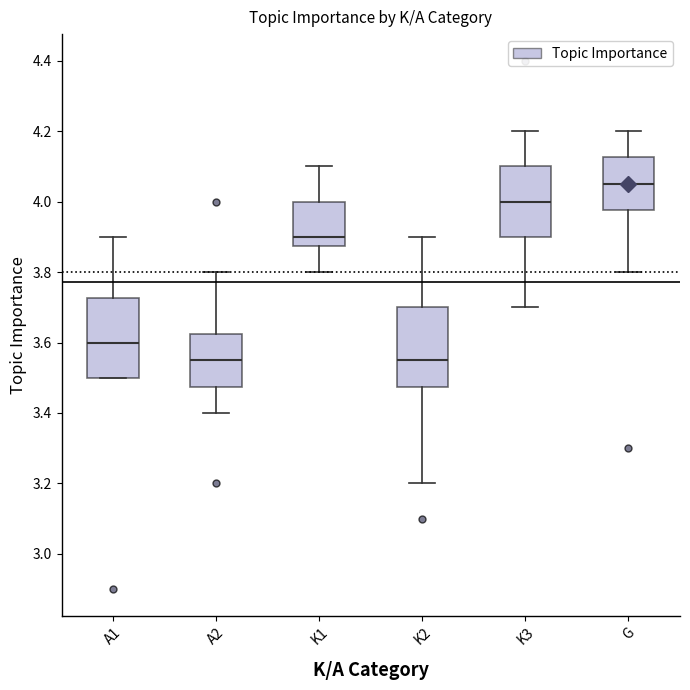

Reading left to right, read every box against the y-axis: the position of its median line, the range the box covers, and the ends of its whiskers. The values are not printed on the chart, so give them approximately, as read against the axis.

A1: median 3.60, box 3.50 to 3.72, whiskers 3.50 to 3.90
A2: median 3.56, box 3.48 to 3.62, whiskers 3.40 to 3.80
K1: median 3.90, box 3.88 to 4.00, whiskers 3.80 to 4.10
K2: median 3.56, box 3.48 to 3.70, whiskers 3.20 to 3.90
K3: median 4.00, box 3.90 to 4.10, whiskers 3.70 to 4.20
G: median 4.06, box 3.98 to 4.12, whiskers 3.80 to 4.20